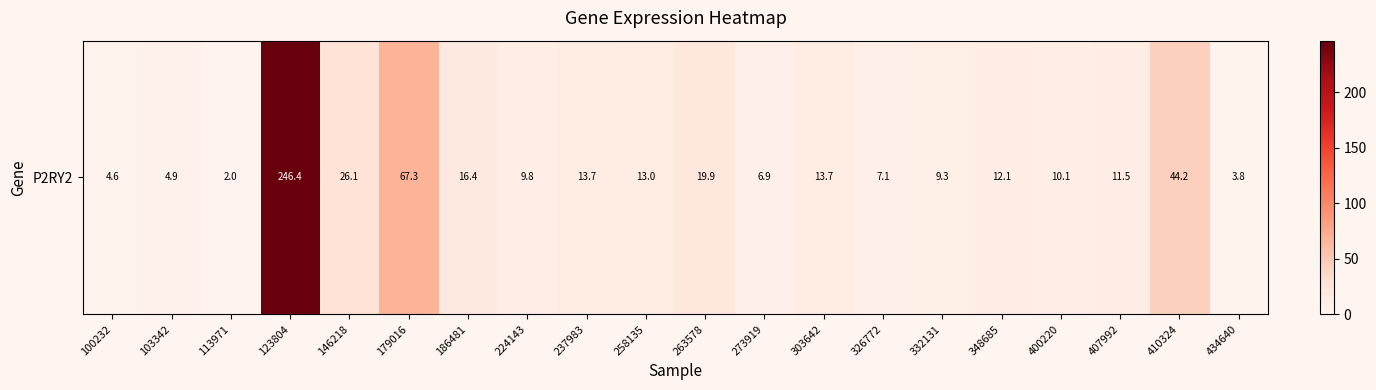

True or false: the data shows 9.8 at 273919.

False